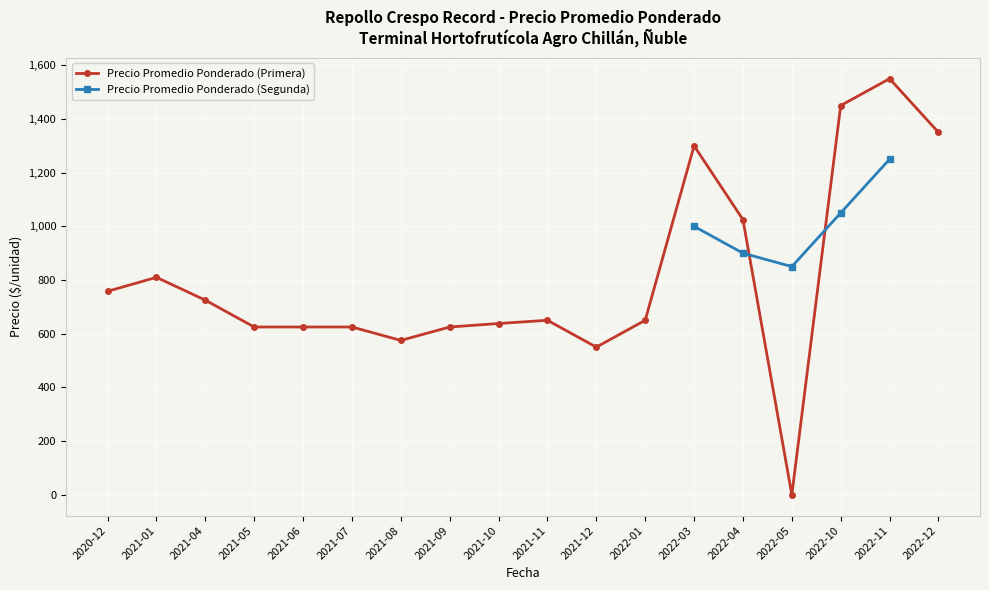

Is the value of Precio promedio ponderado (Segunda) at 2021-10 greater than the value of Precio promedio ponderado (Primera) at 2021-04?

No